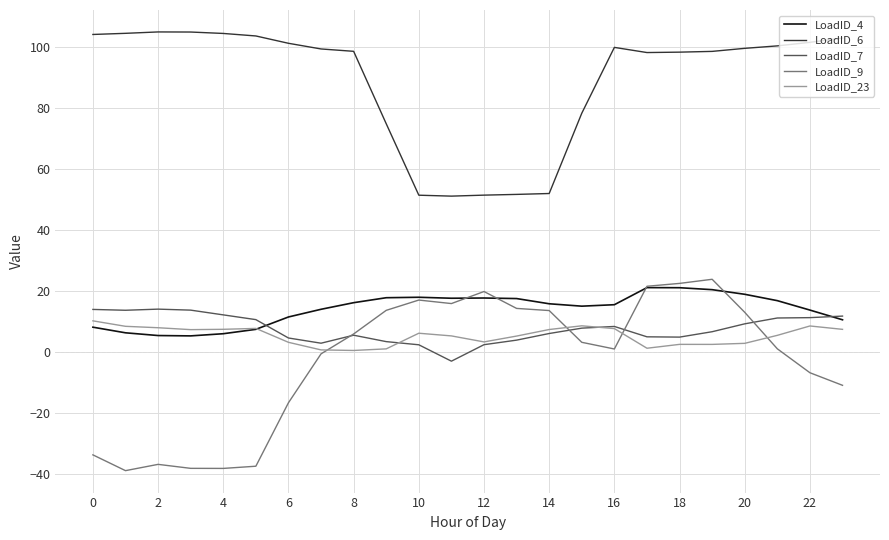

What is the average value of the LoadID_6 series?

89.0